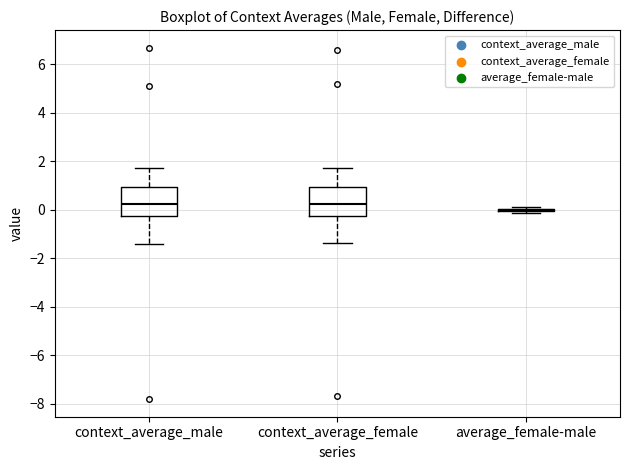

Reading left to right, transcribe this box plot: for each box, give where its median line is, the range the box spans, and where its two whiskers end, as read against the y-axis. The values are not printed on the chart, so give them approximately, as read against the axis.

context_average_male: median 0.2, box -0.2 to 1.0, whiskers -1.4 to 1.8
context_average_female: median 0.2, box -0.2 to 1.0, whiskers -1.4 to 1.8
average_female-male: box collapsed to a line at 0.0, whiskers -0.2 to 0.2